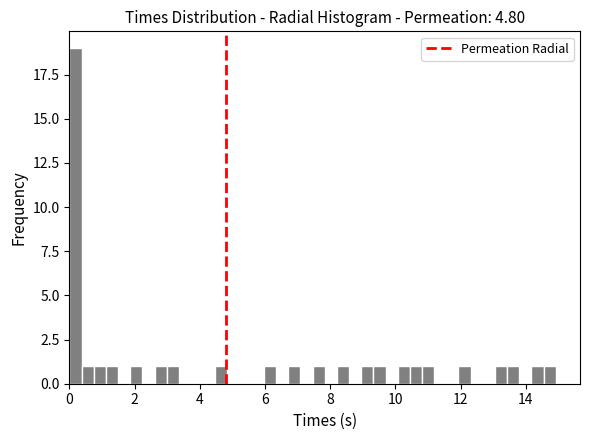

Read against the x-axis, roughly where is the centre of the tallest bar?

0.2